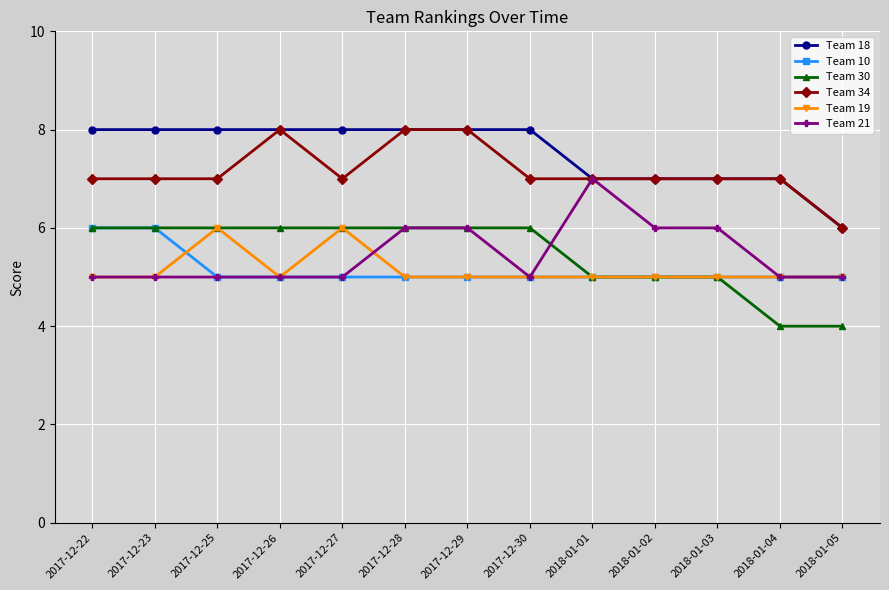

True or false: Team 10 and Team 18 intersect in this chart.

False